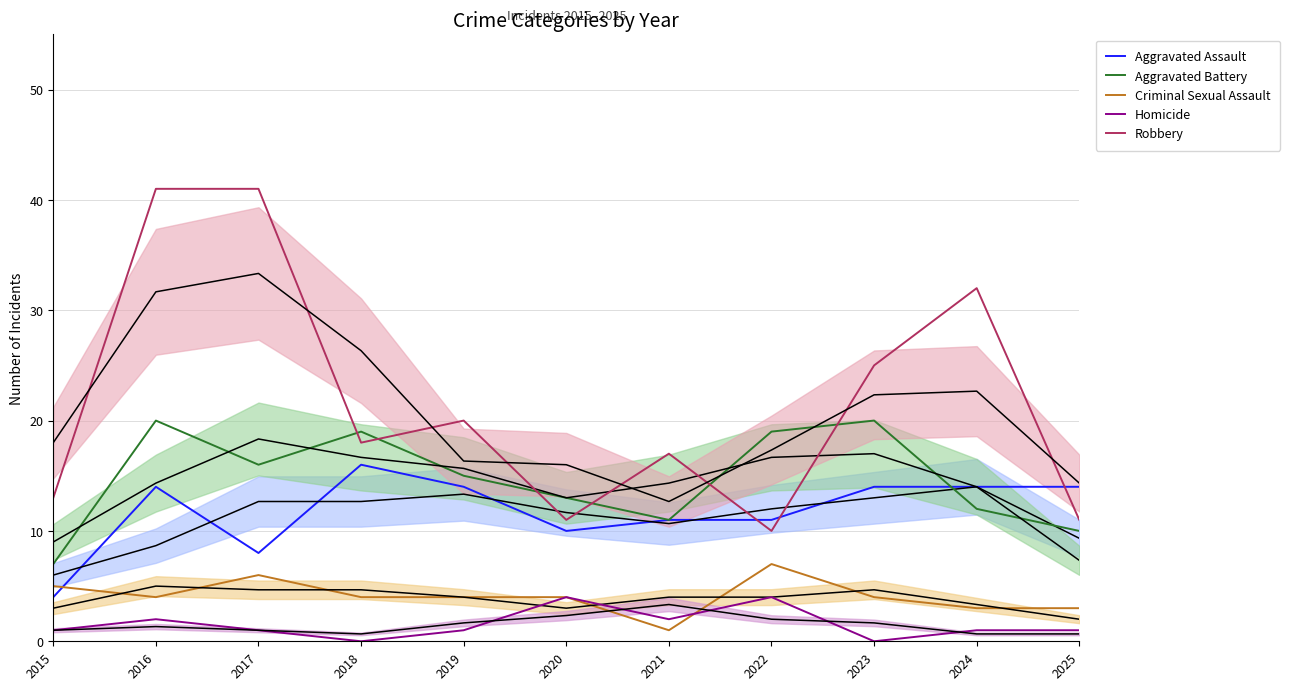

How many series are shown in this chart?

5